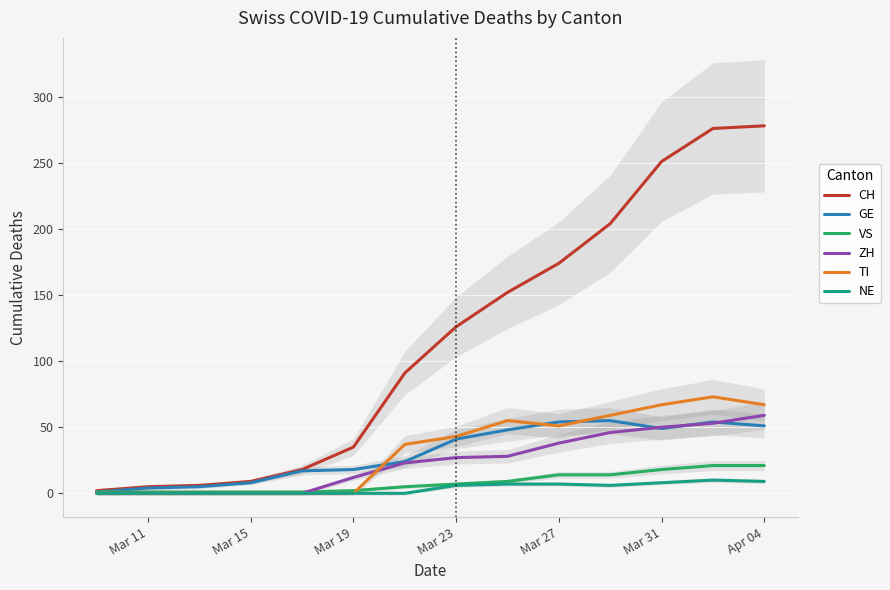

Which series has the largest total across all categories?

CH